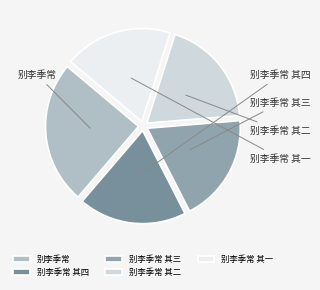

To the nearest percent, what is the average slice percentage?

20%